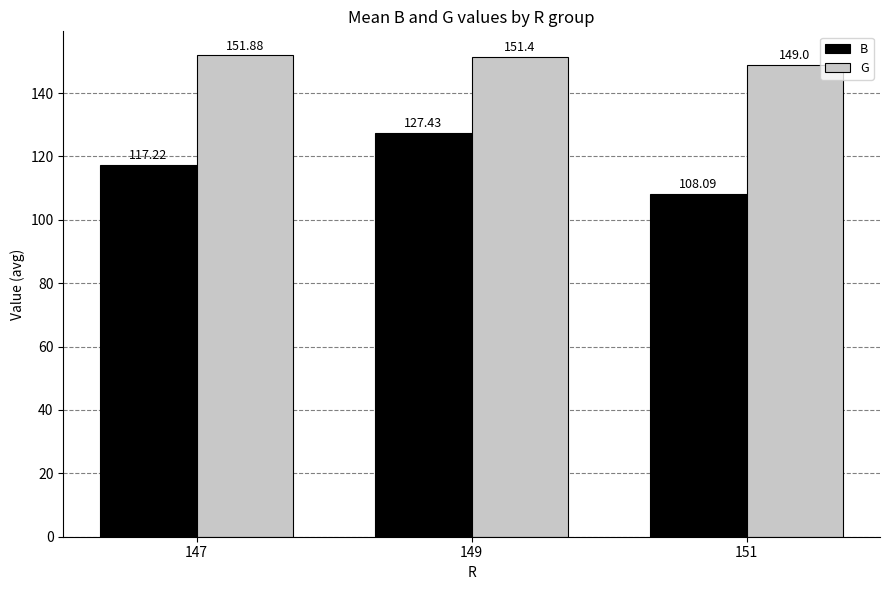

What is the minimum value shown in the chart?

108.1